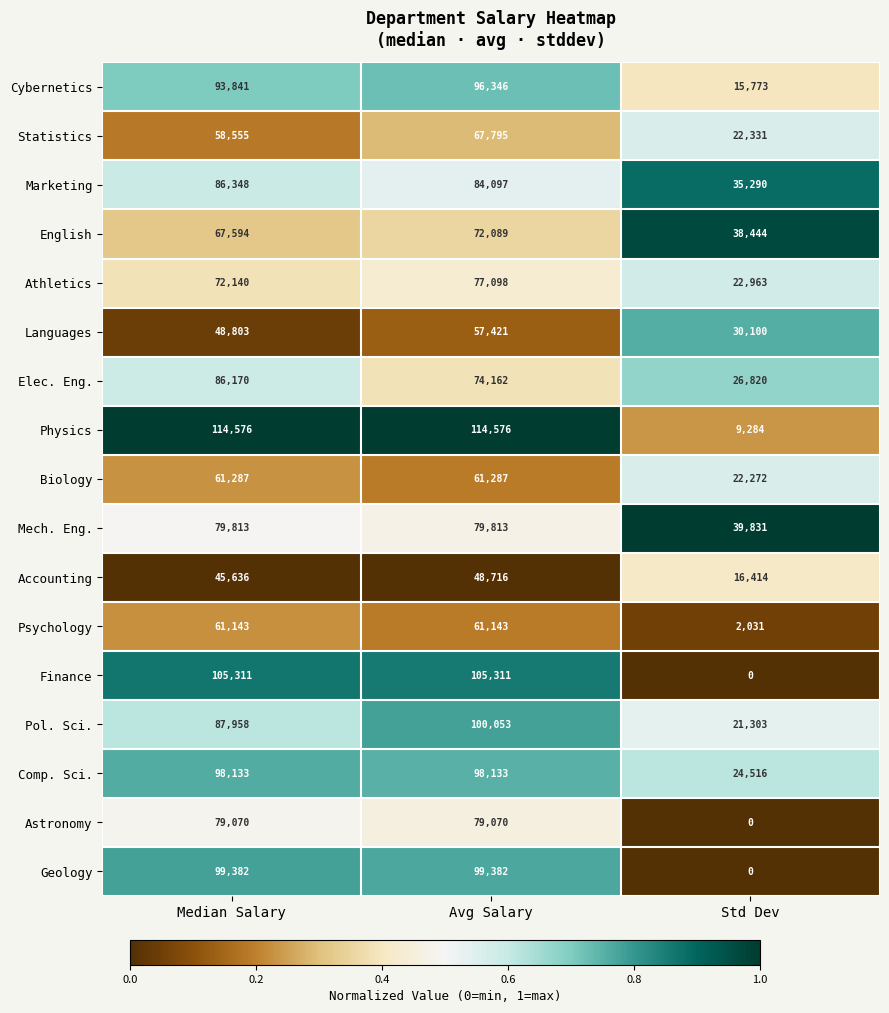

Between Median Salary and Avg Salary, which series saw the biggest shift?

Pol. Sci.